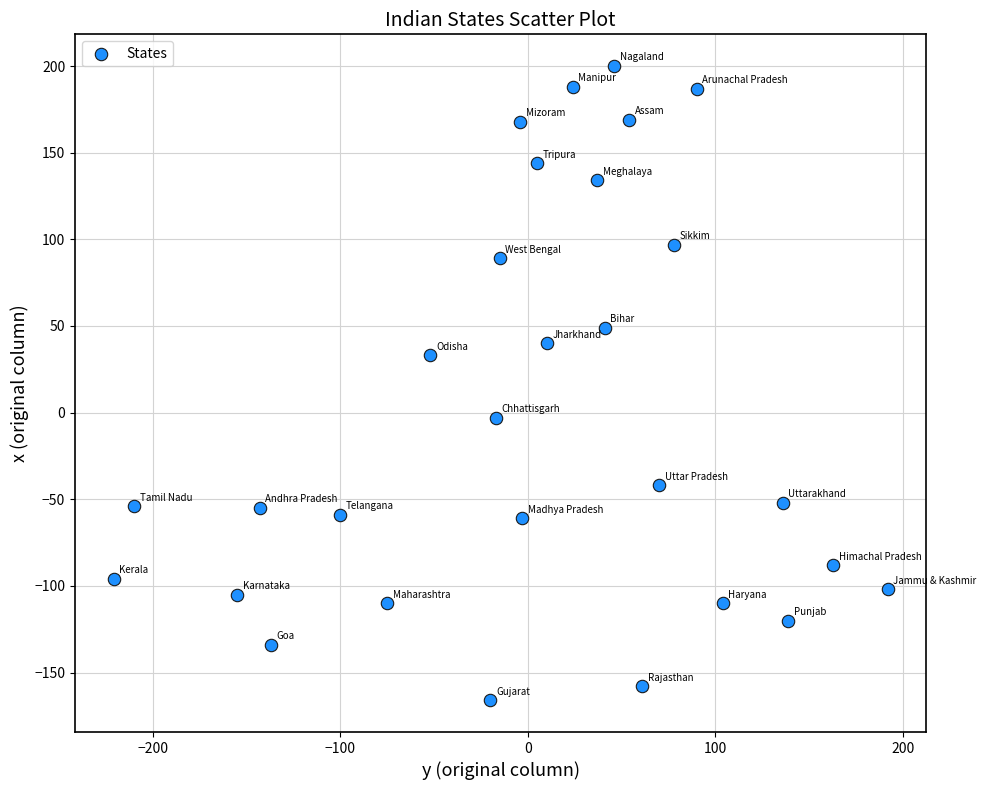

What is the range of Y values (max minus min)?

366